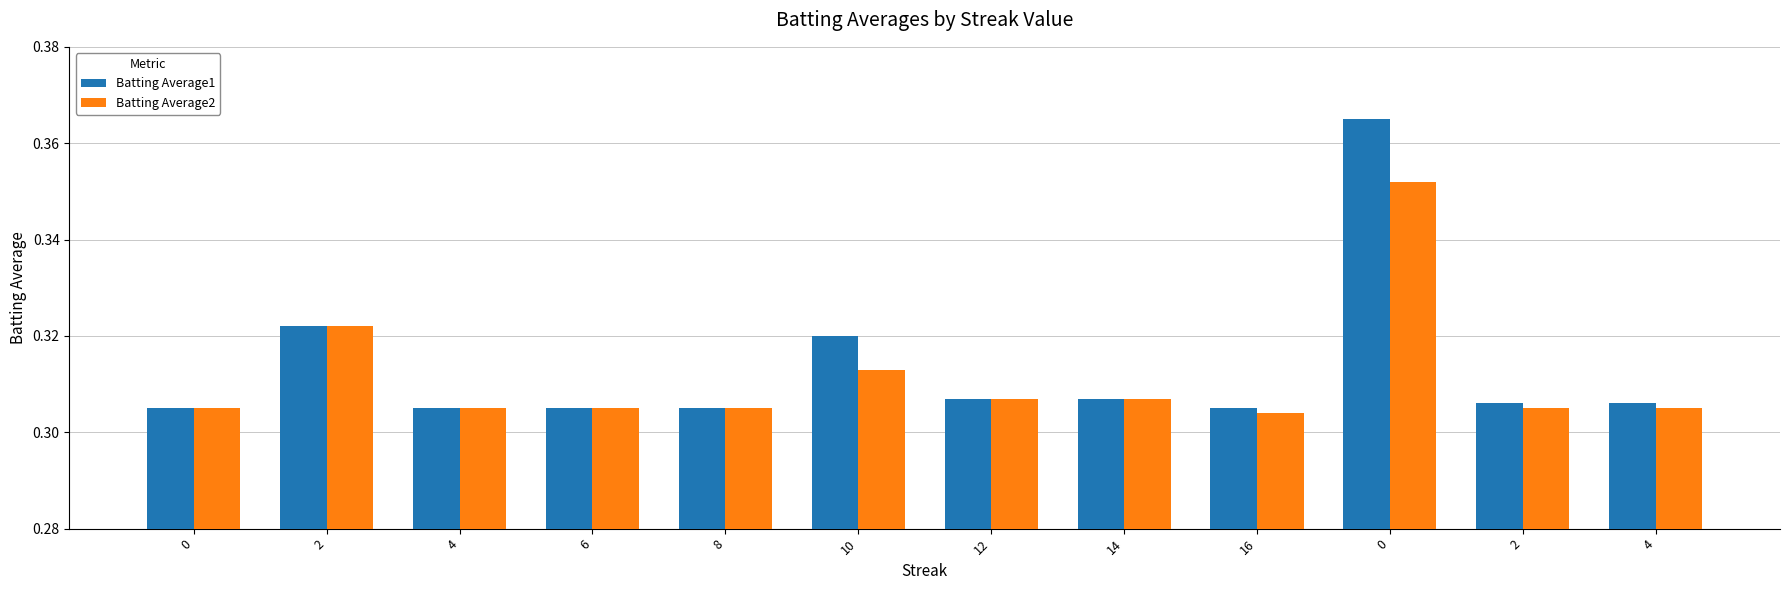

Which series has the largest total across all categories?

Batting Average1